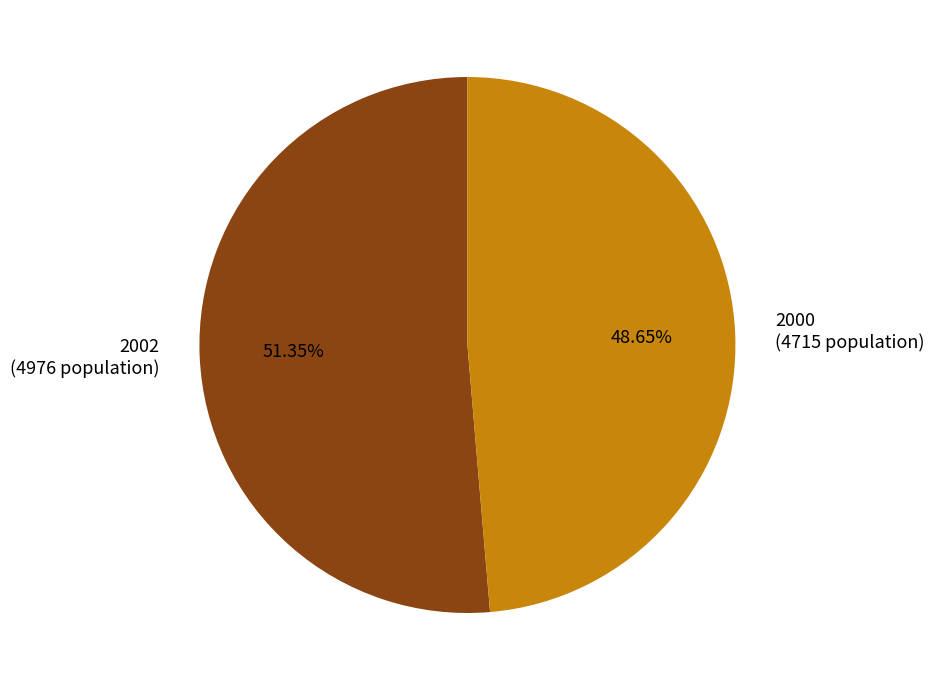

The 2000 slice represents 49% of the pie. True or false?

True